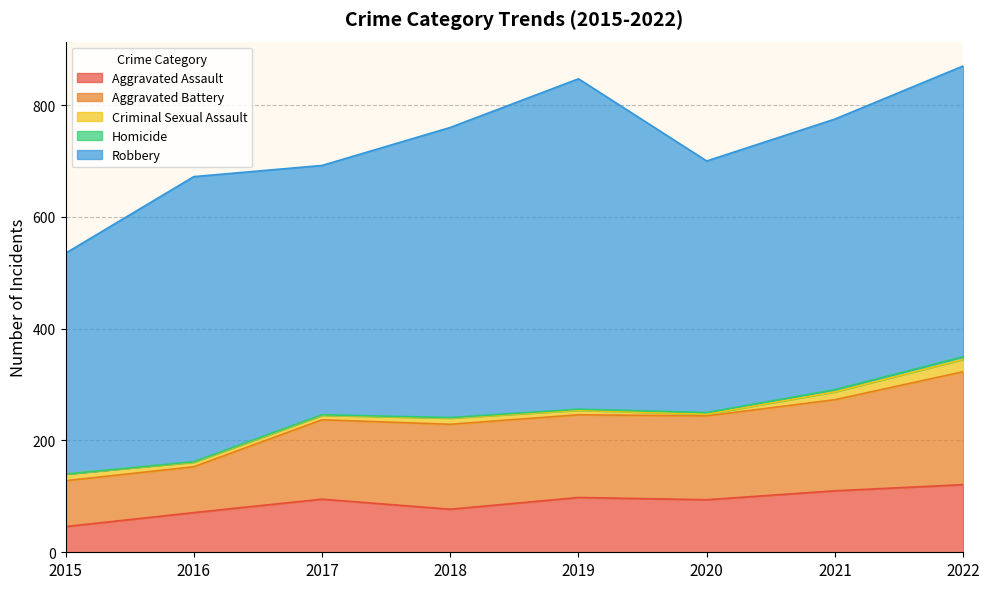

What is the total value across all series at 2018?

760